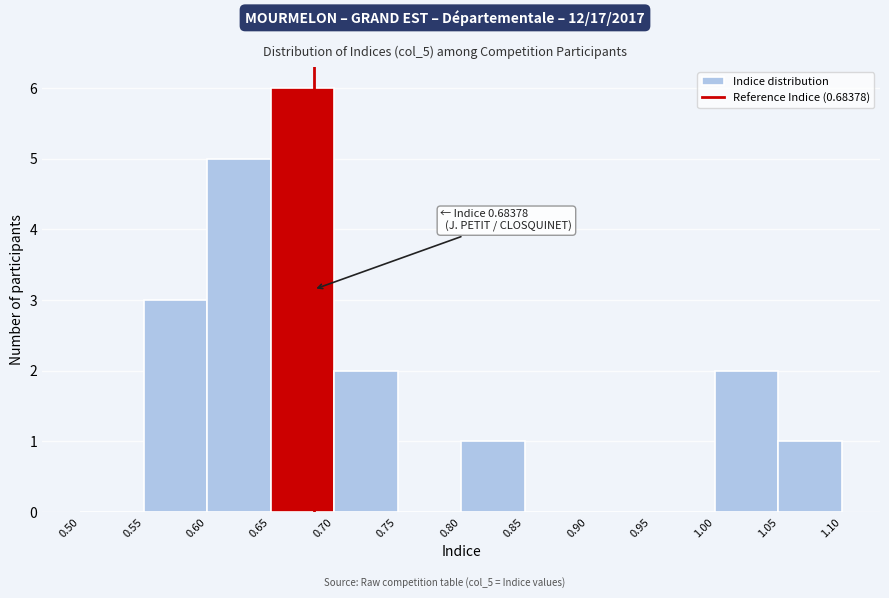

Over which range of the x-axis is the bar tallest?

0.65 to 0.70